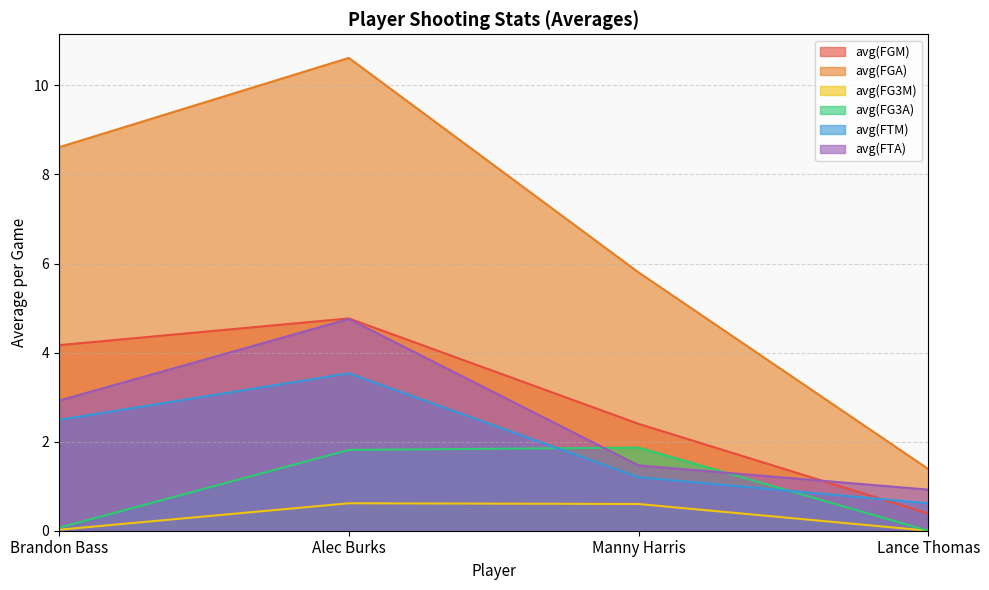

Reading left to right, extract all data points from this chart.

avg(FGM): Brandon Bass=4.2	Alec Burks=4.8	Manny Harris=2.4	Lance Thomas=0.4
avg(FGA): Brandon Bass=8.6	Alec Burks=10.6	Manny Harris=5.8	Lance Thomas=1.4
avg(FG3M): Brandon Bass=0.0	Alec Burks=0.6	Manny Harris=0.6	Lance Thomas=0.0
avg(FG3A): Brandon Bass=0.1	Alec Burks=1.8	Manny Harris=1.9	Lance Thomas=0.0
avg(FTM): Brandon Bass=2.5	Alec Burks=3.5	Manny Harris=1.2	Lance Thomas=0.6
avg(FTA): Brandon Bass=2.9	Alec Burks=4.8	Manny Harris=1.5	Lance Thomas=0.9